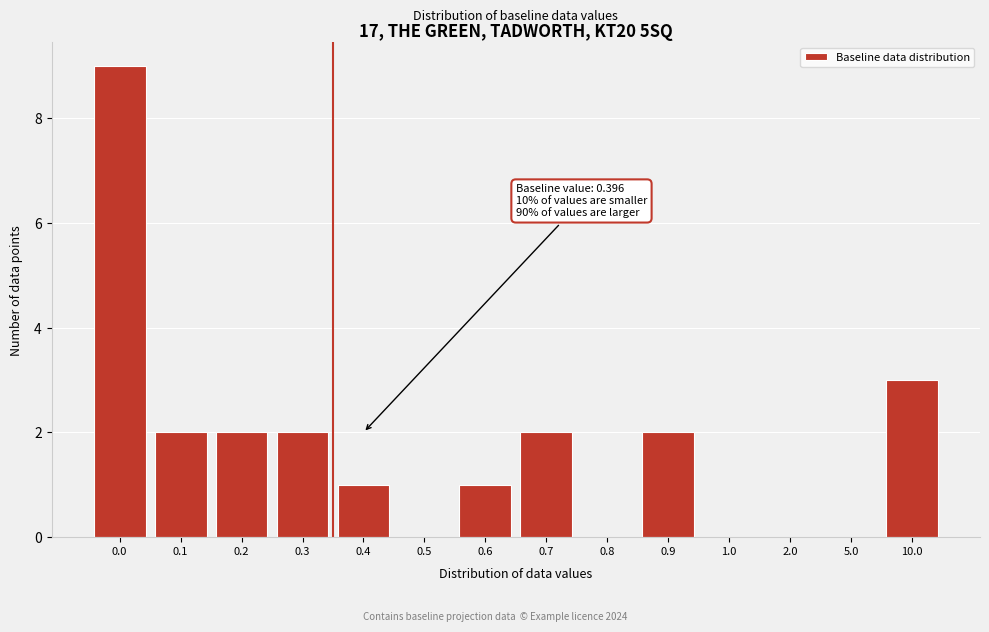

Reading left to right, list all the values displayed in this chart.

0.0=9	0.1=2	0.2=2	0.3=2	0.4=1	0.5=0	0.6=1	0.7=2	0.8=0	0.9=2	1.0=0	2.0=0	5.0=0	10.0=3